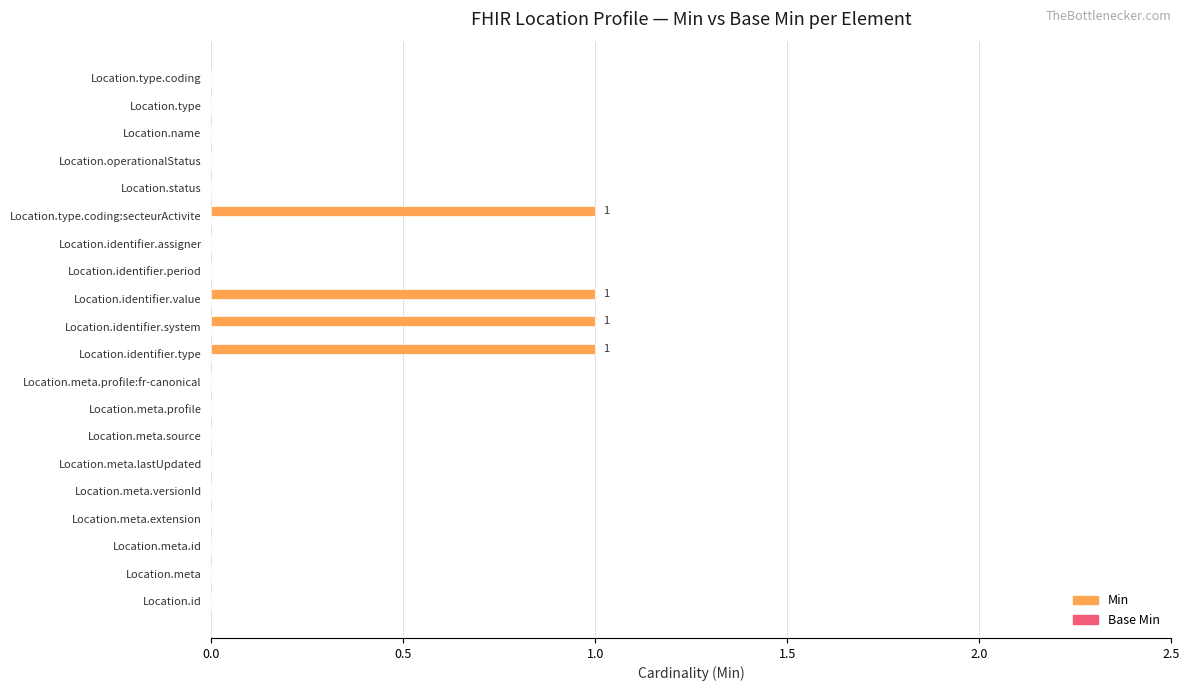

Reading bottom to top, list all the values displayed in this chart.

Location.id=0	Location.meta=0	Location.meta.id=0	Location.meta.extension=0	Location.meta.versionId=0	Location.meta.lastUpdated=0	Location.meta.source=0	Location.meta.profile=0	Location.meta.profile:fr-canonical=0	Location.identifier.type=1	Location.identifier.system=1	Location.identifier.value=1	Location.identifier.period=0	Location.identifier.assigner=0	Location.type.coding:secteurActivite=1	Location.status=0	Location.operationalStatus=0	Location.name=0	Location.type=0	Location.type.coding=0